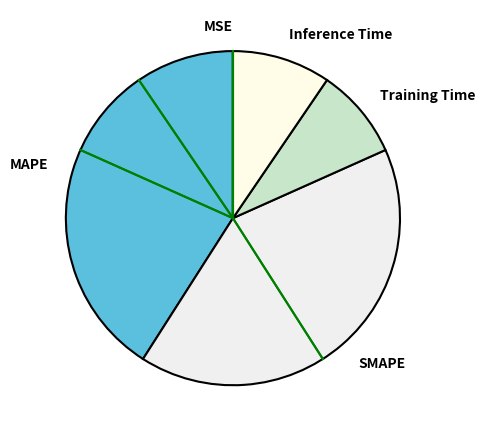

Do Inference Time and MAPE together represent more than half of the pie?

Yes